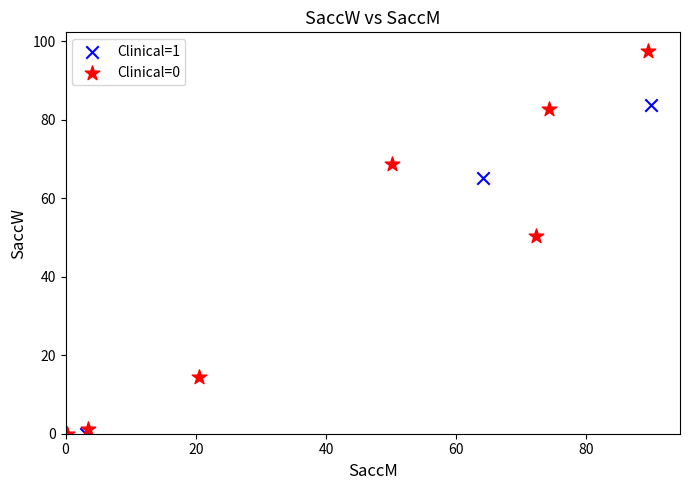

Which series has the widest spread of Y values?

Clinical=0